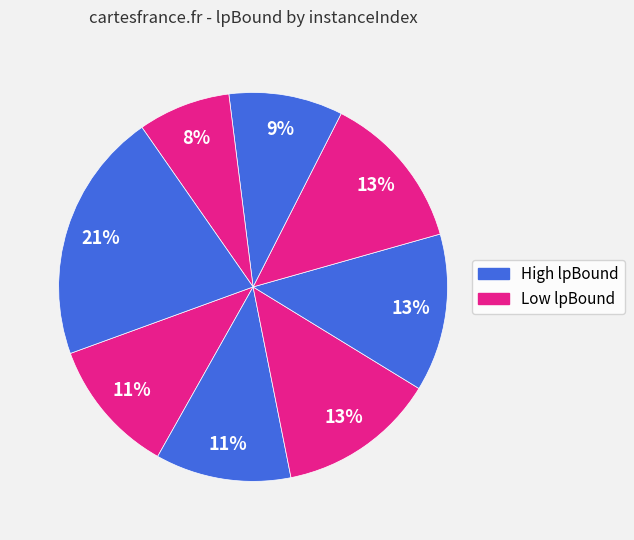

Is there a majority slice in this chart?

No